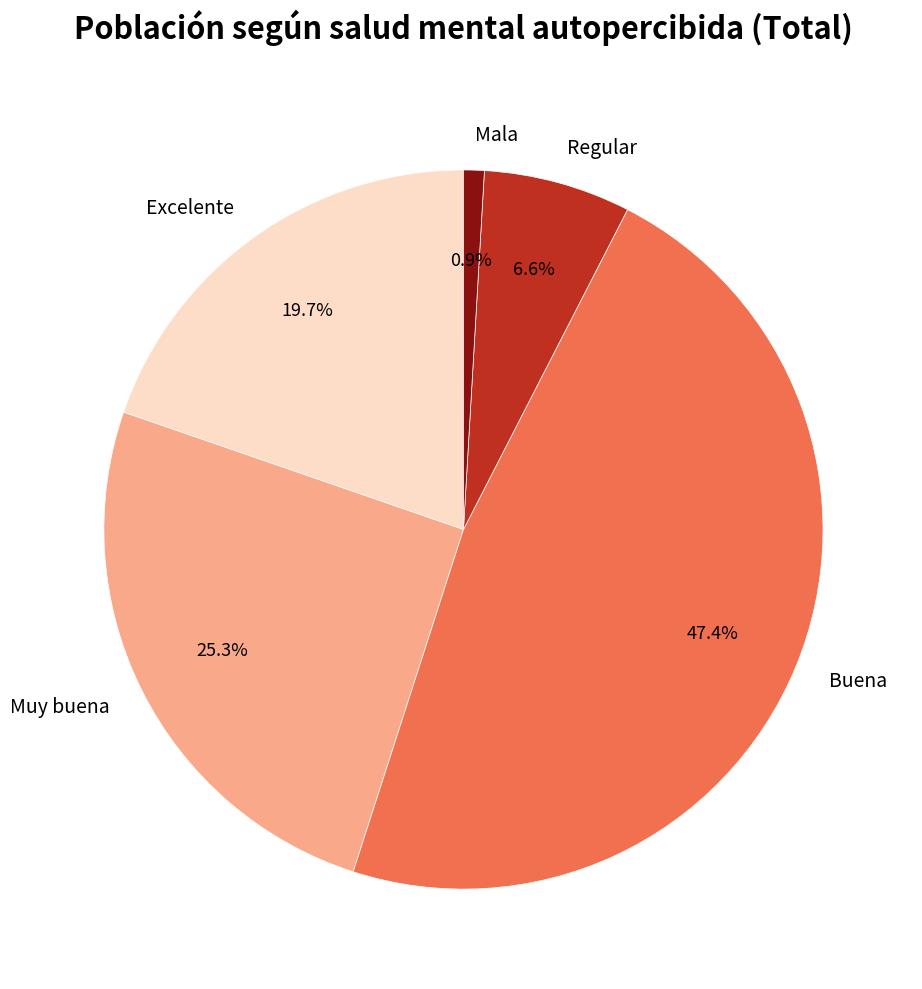

To the nearest percent, what is the combined percentage of Buena and Muy buena?

73%